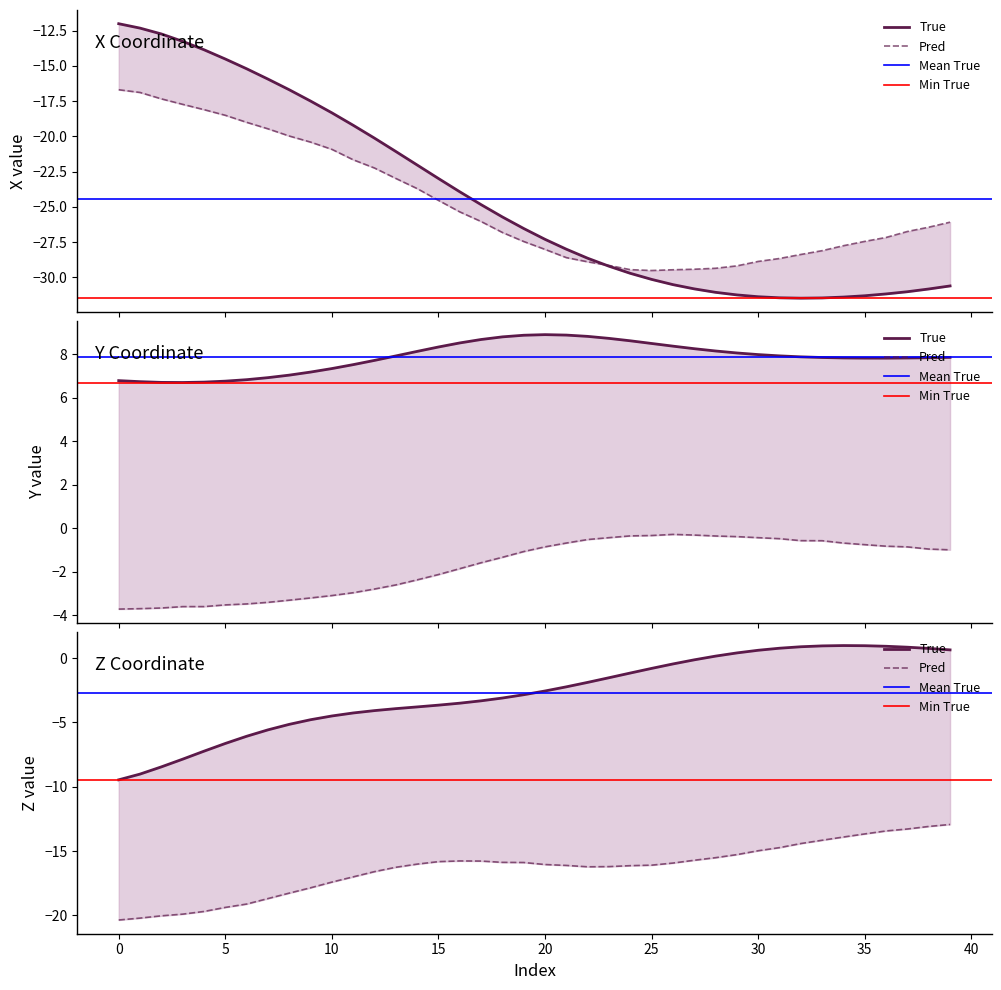

The value of Y_Pred at 11 is -1.4. True or false?

False